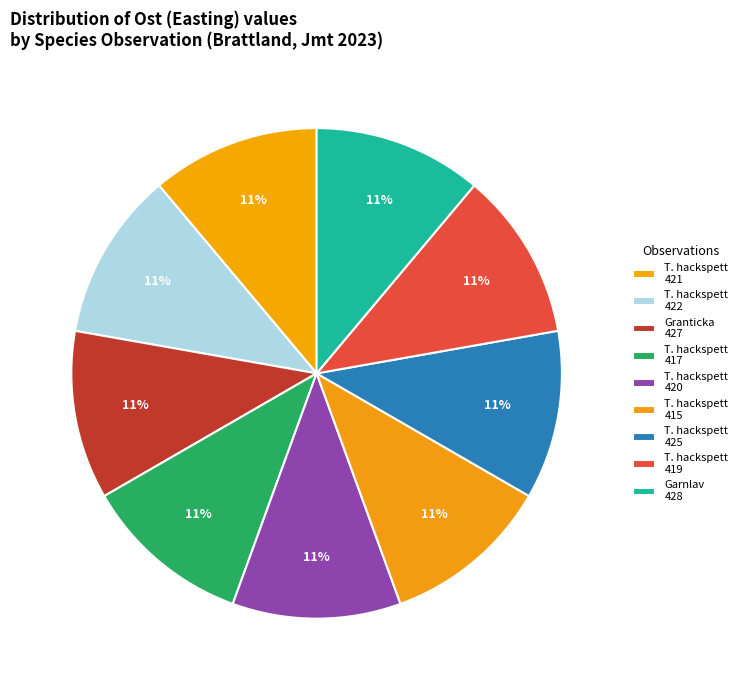

How many segments does this pie chart have?

9